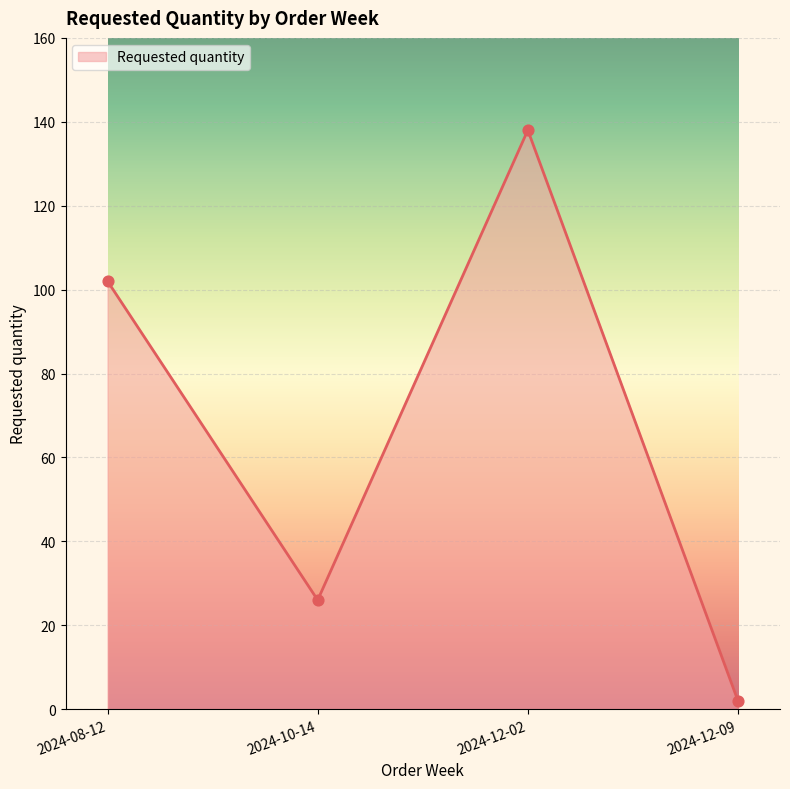

Which has a higher value, 2024-12-09 or 2024-12-02?

2024-12-02